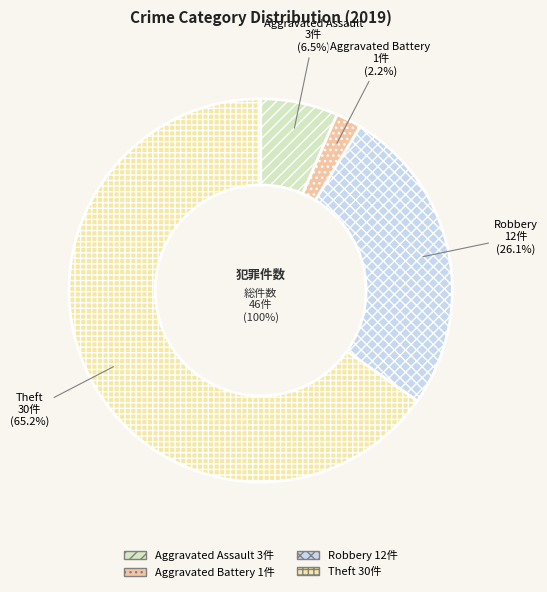

What portion of the pie excludes Aggravated Battery?

97.8%